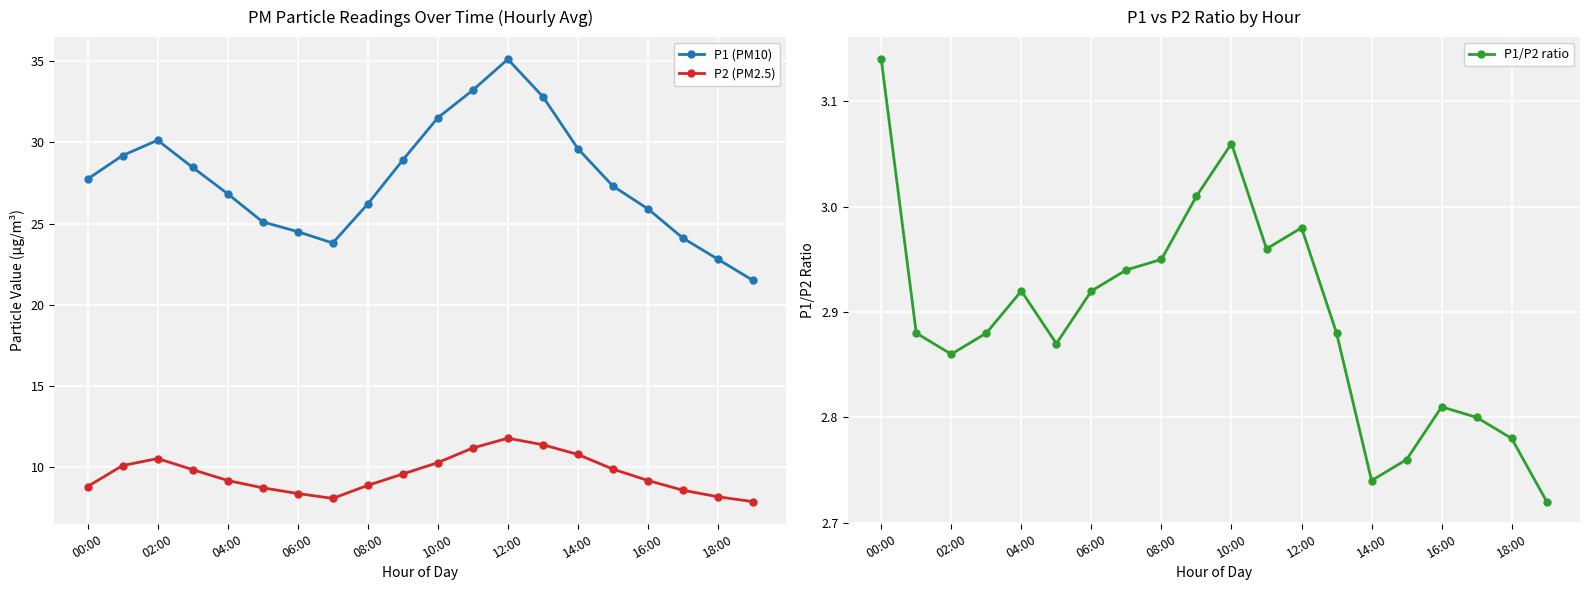

True or false: P2 (PM2.5) and P1 (PM10) intersect in this chart.

False